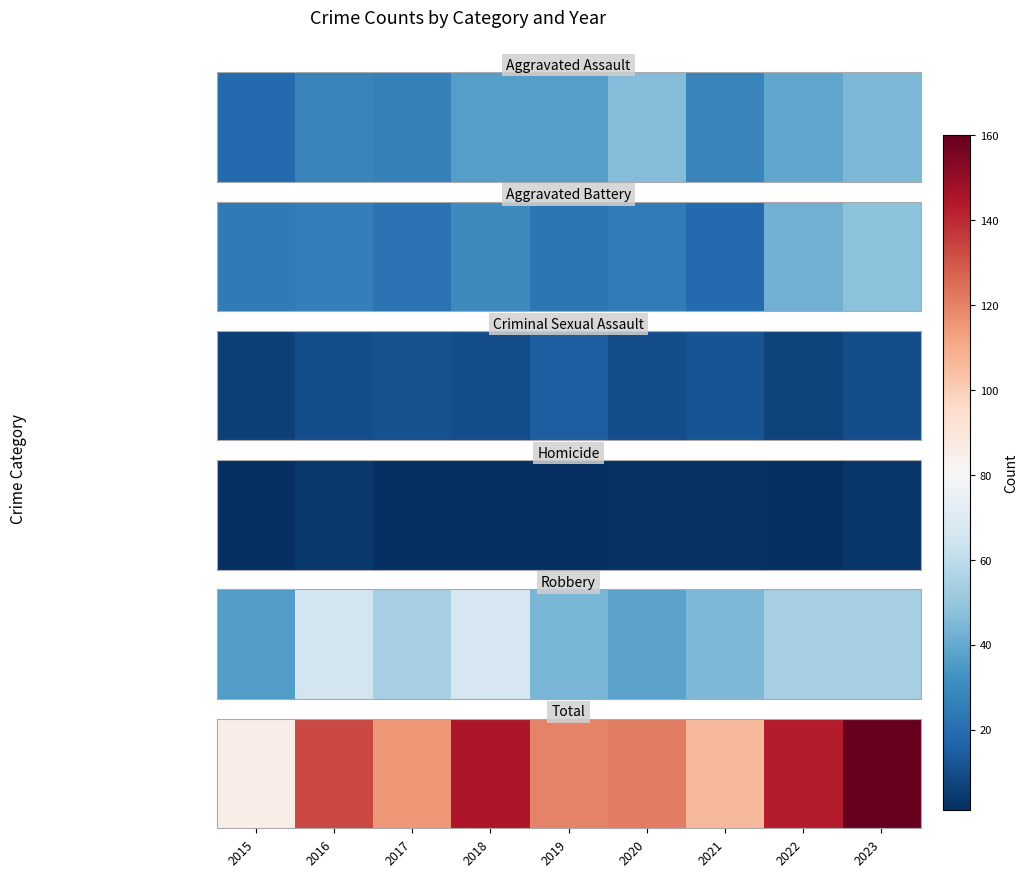

Which label corresponds to the largest value in the chart?

2023